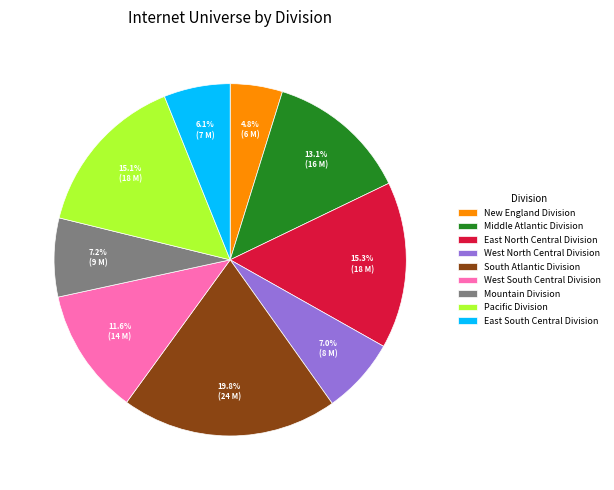

Approximately how many times larger is the value at East North Central Division compared to Pacific Division?

1.0